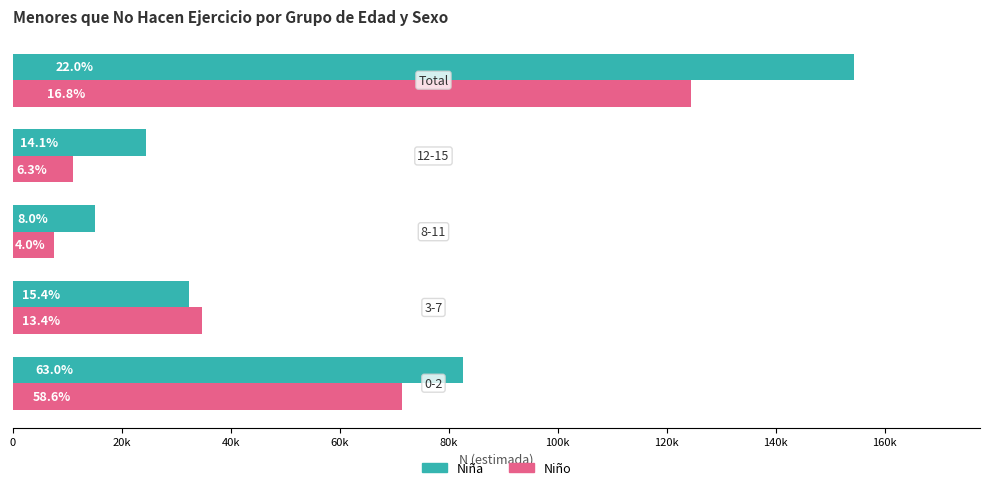

Rank the series by their average value, from highest to lowest.

Niña, Niño